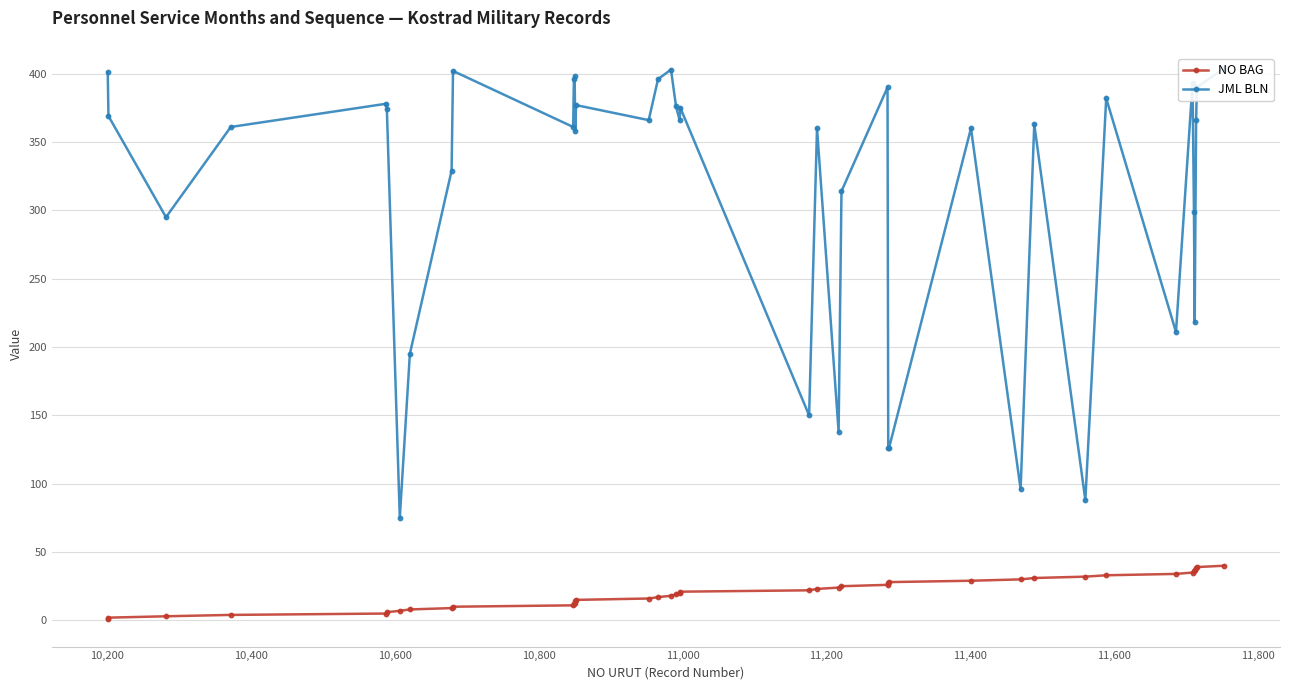

What are all the series names shown in the legend?

NO BAG, JML BLN